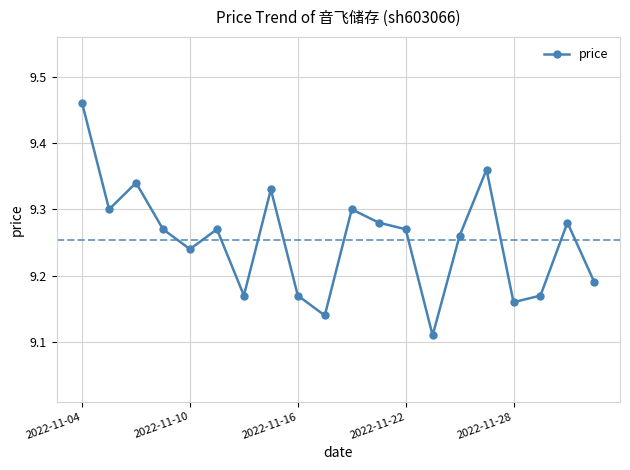

How many values are between 9 and 10?

20